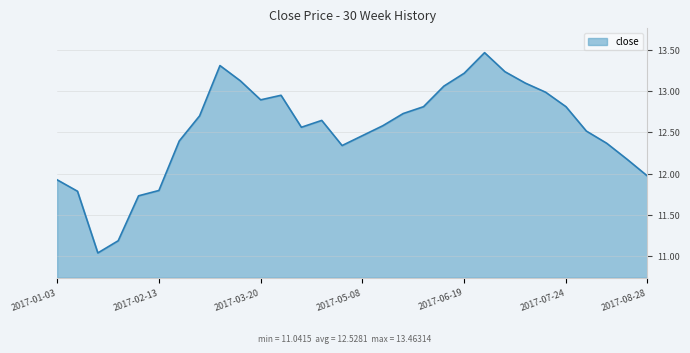

What is the difference between the second highest and minimum values?

2.3